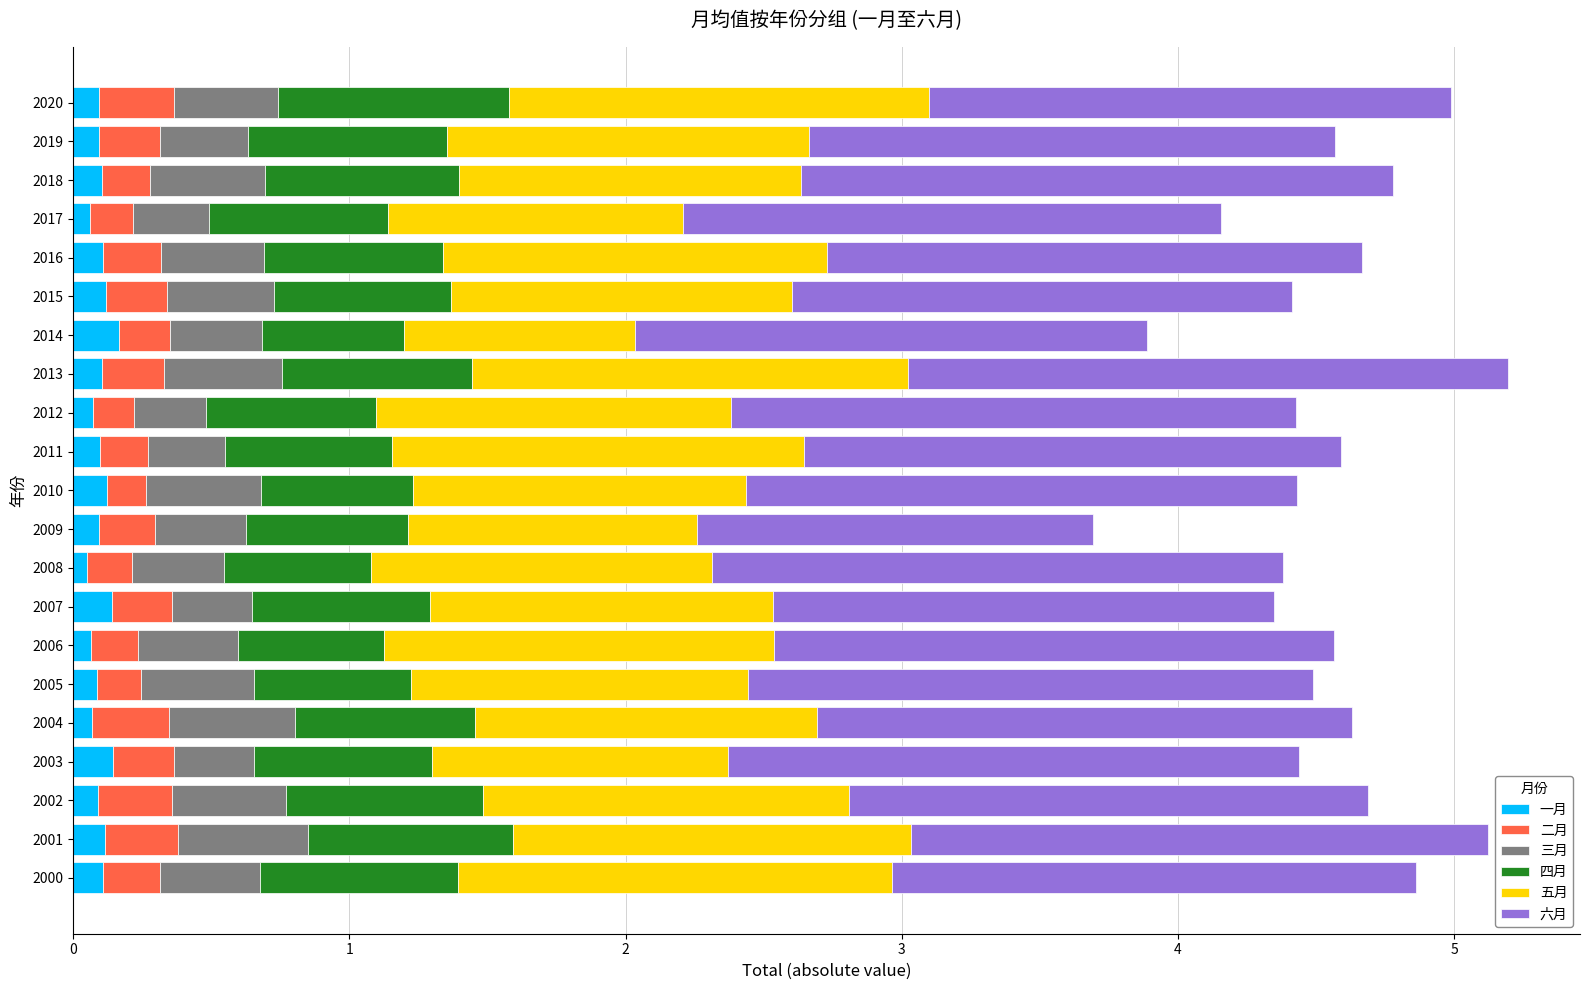

Is it true that 一月 equals 0.1 at 2009?

True